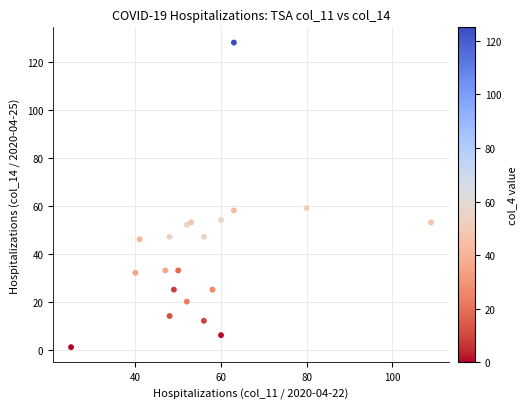

What is the range of X values (max minus min)?

84